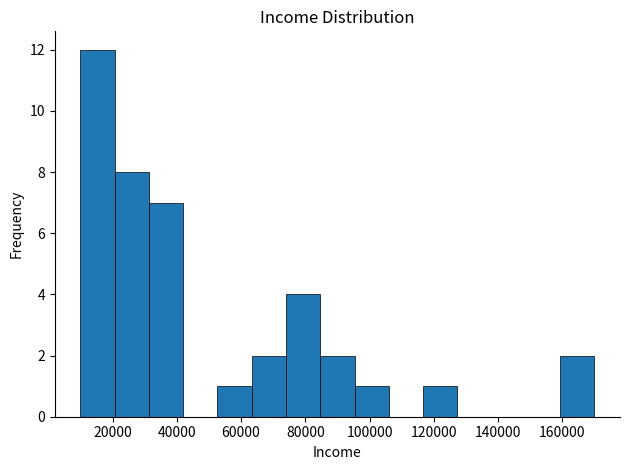

How tall is the bar that spans 52000 to 64000 on the x-axis? Neither the bar edges nor the heights are printed on the chart, so give them approximately, as read against the axes.

1